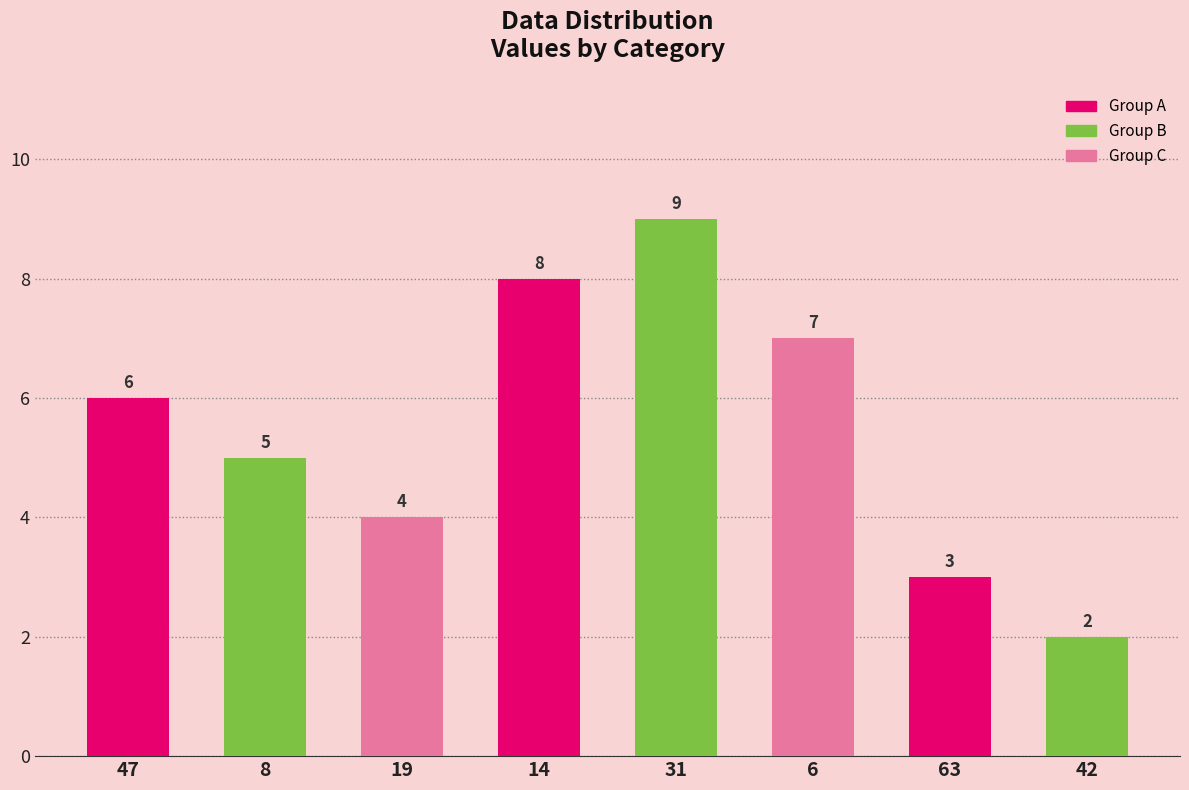

How many values are between 4 and 8?

5